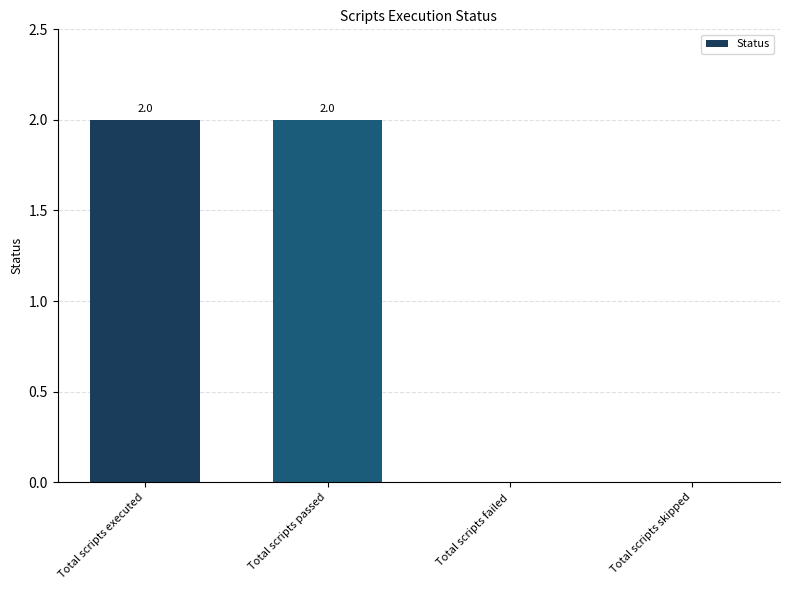

Approximately how many times larger is the value at Total scripts executed compared to Total scripts passed?

1.0